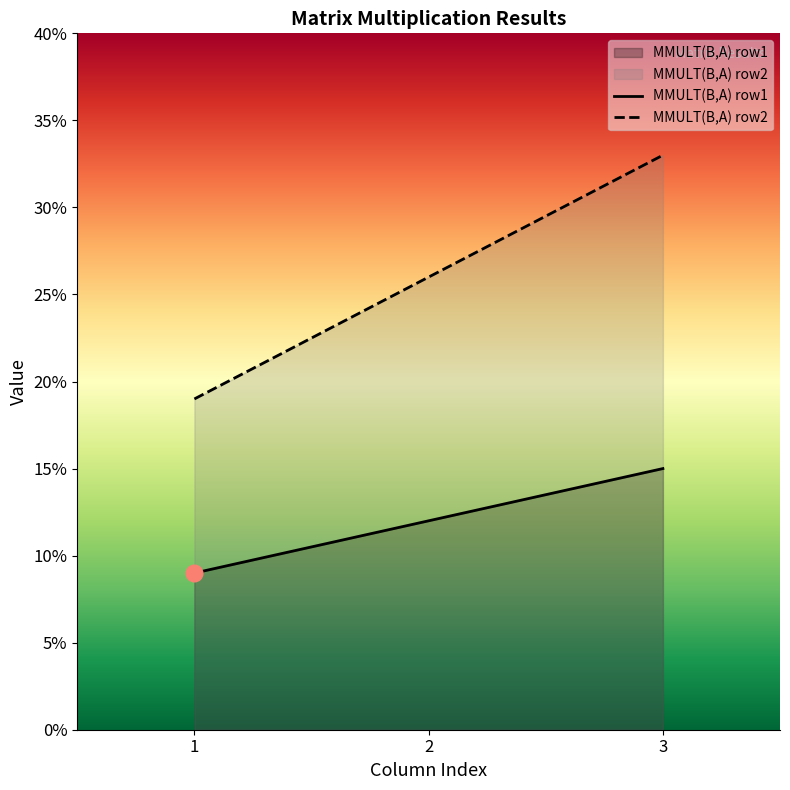

Which series has the largest range (max minus min)?

MMULT(B,A) row2